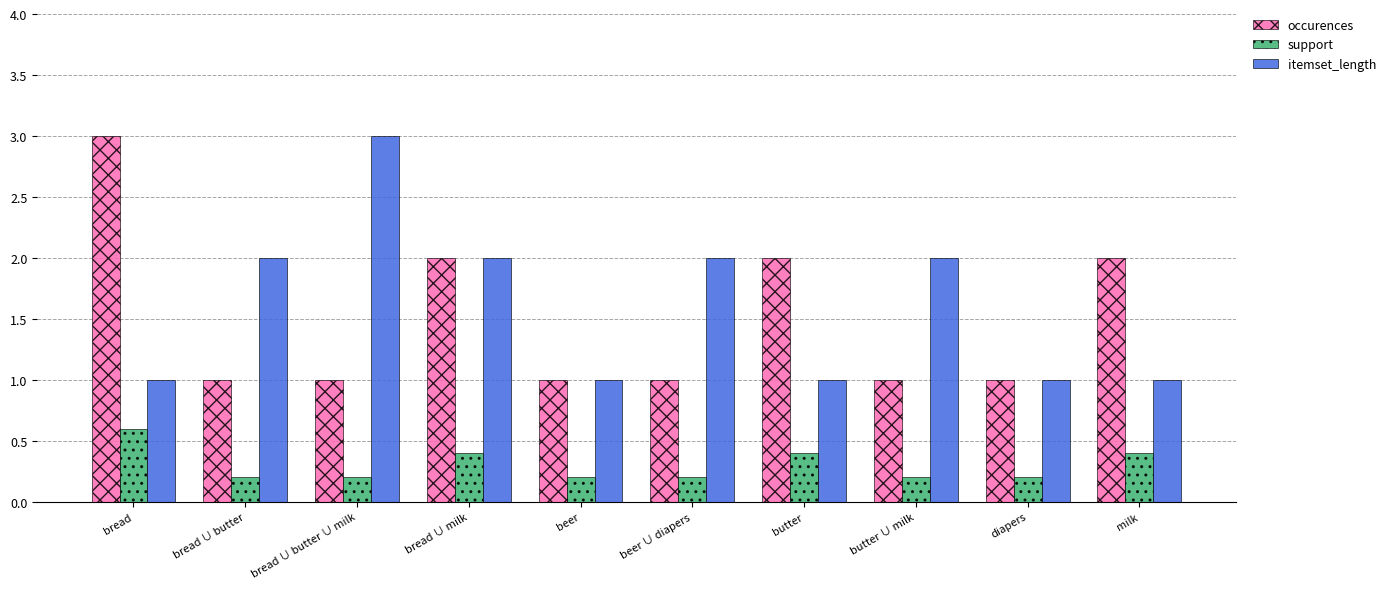

What is the average value of the itemset_length series?

1.6